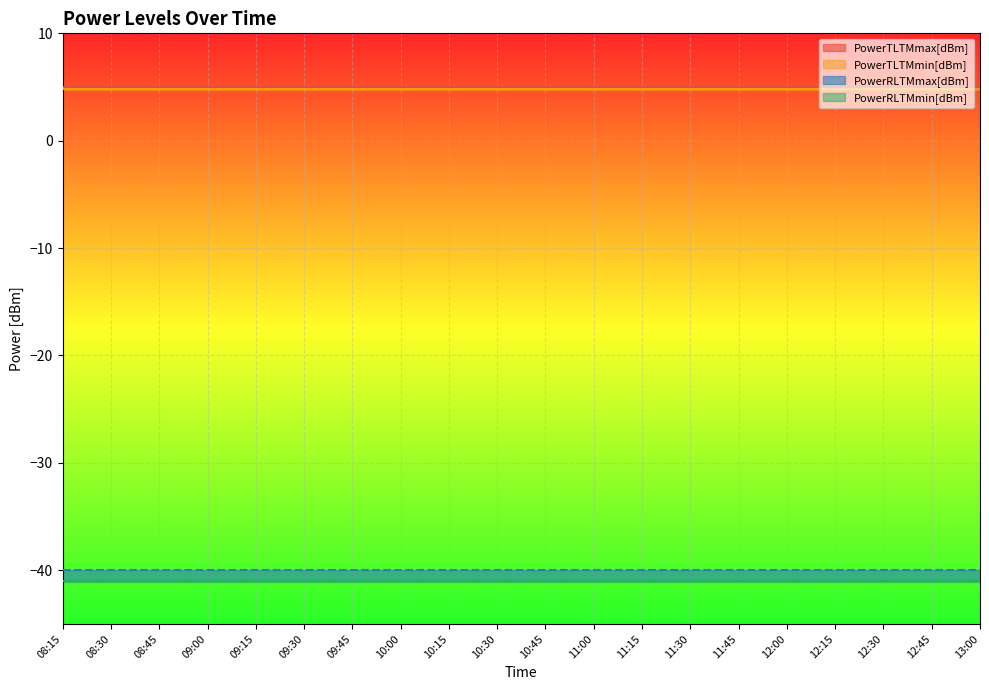

What position from the right is 09:45?

14